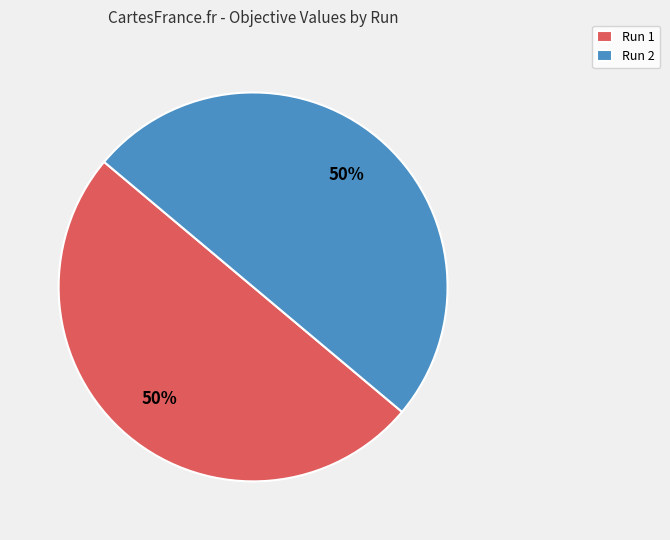

The Run 1 slice represents 50% of the pie. True or false?

True